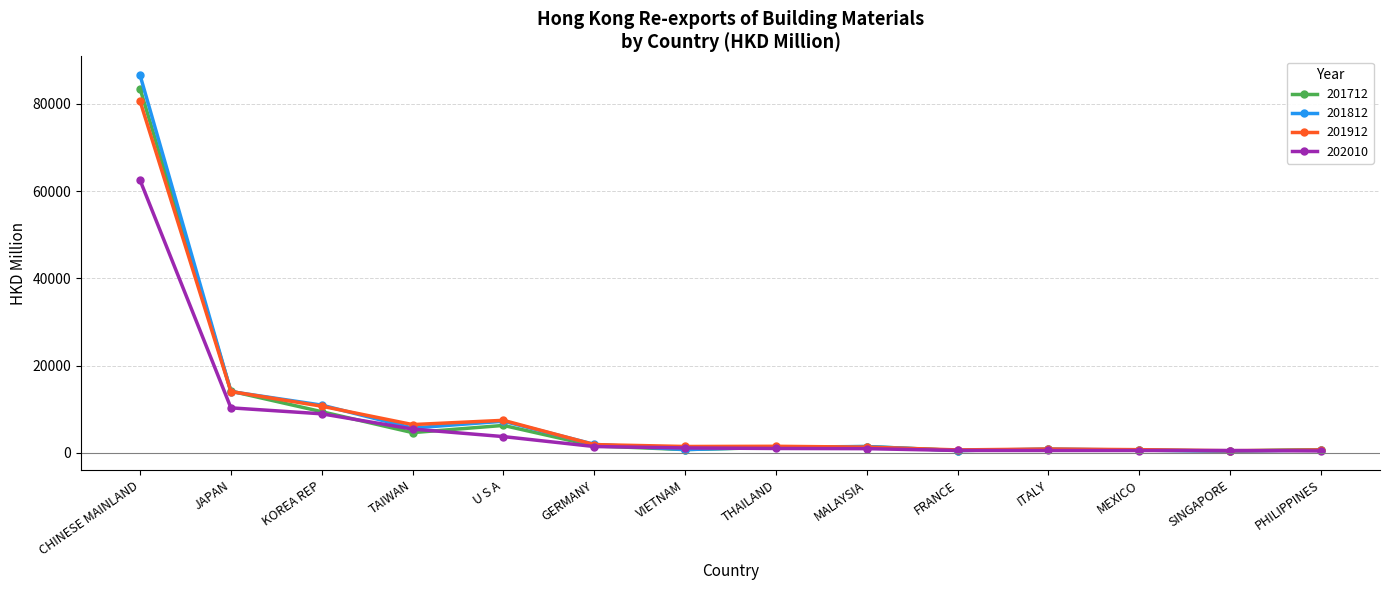

True or false: 202010 has a value of 109734.4 at CHINESE MAINLAND.

False